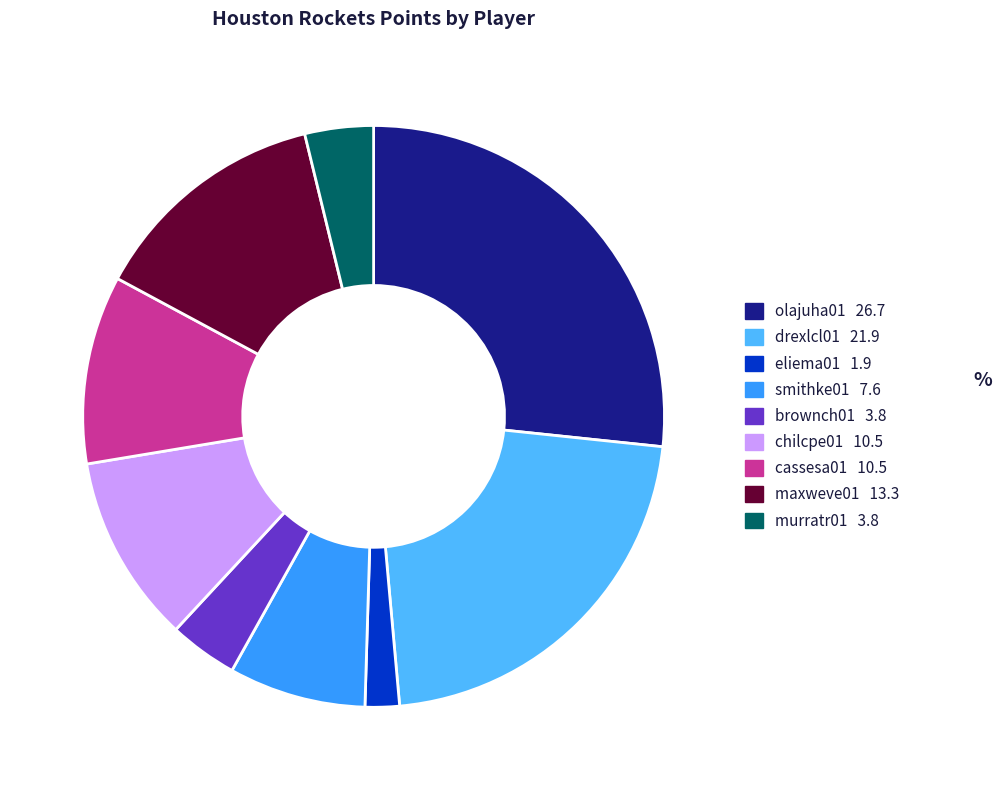

Count the number of slices in the pie.

9